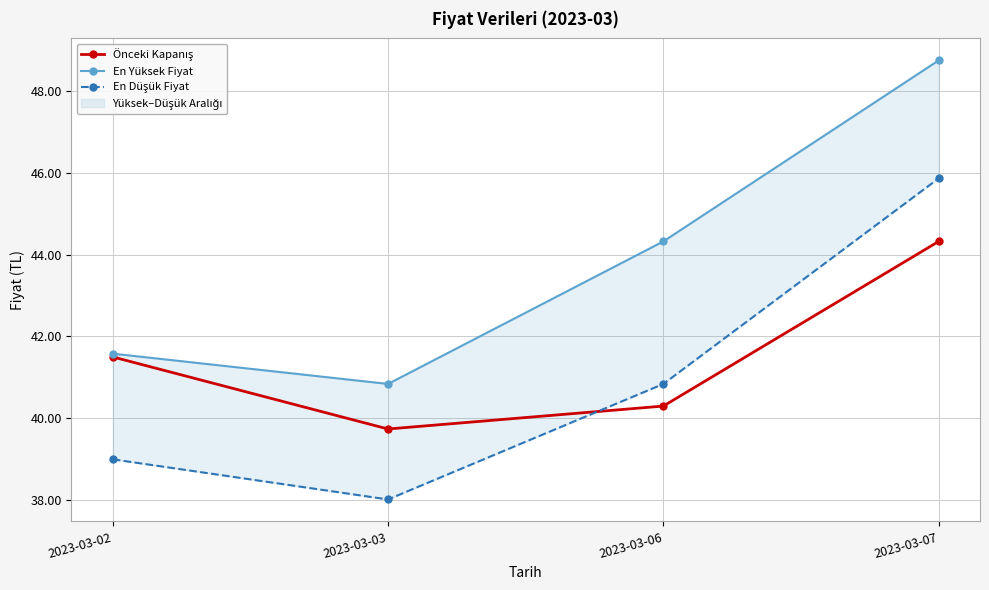

What is the value of the En Yüksek Fiyat point at the 2nd from the left?

40.8